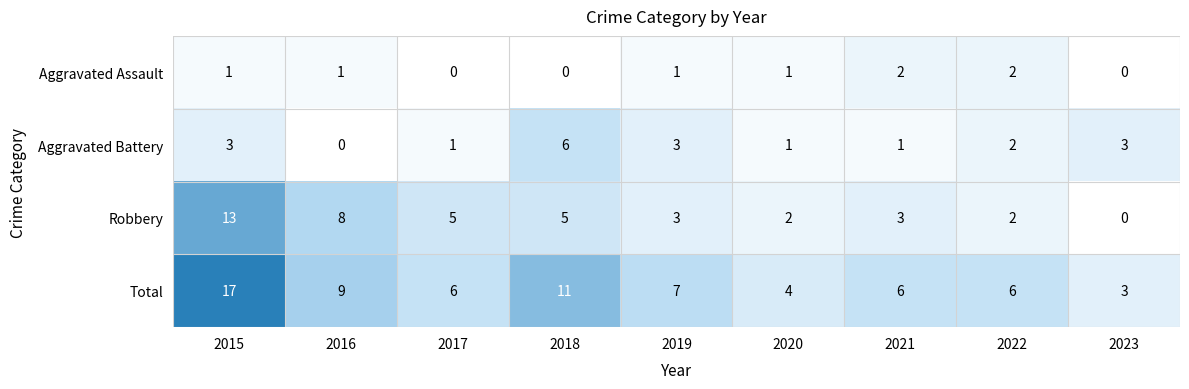

Count the Aggravated Assault values in the range 0 to 1.

7